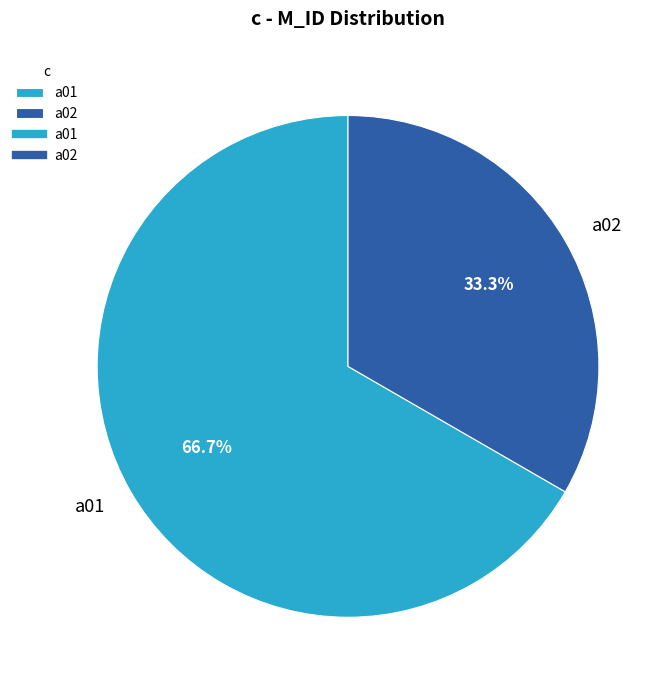

What is the majority slice?

a01